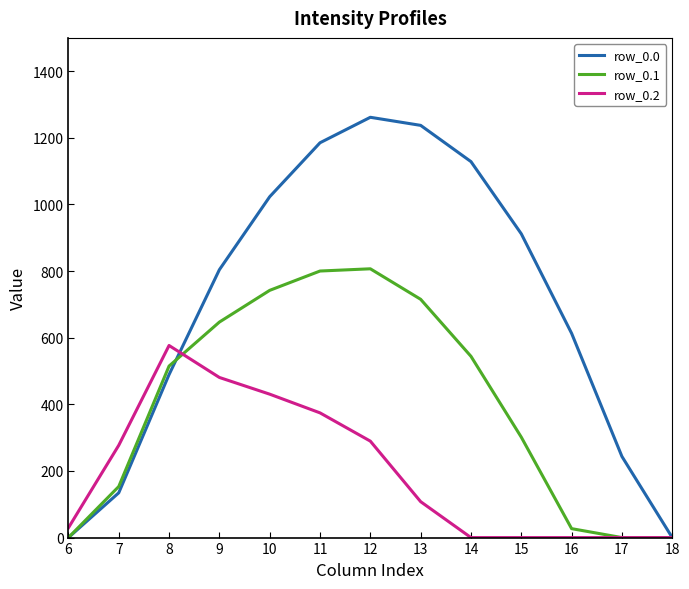

Which series has the largest total across all categories?

row_0.0